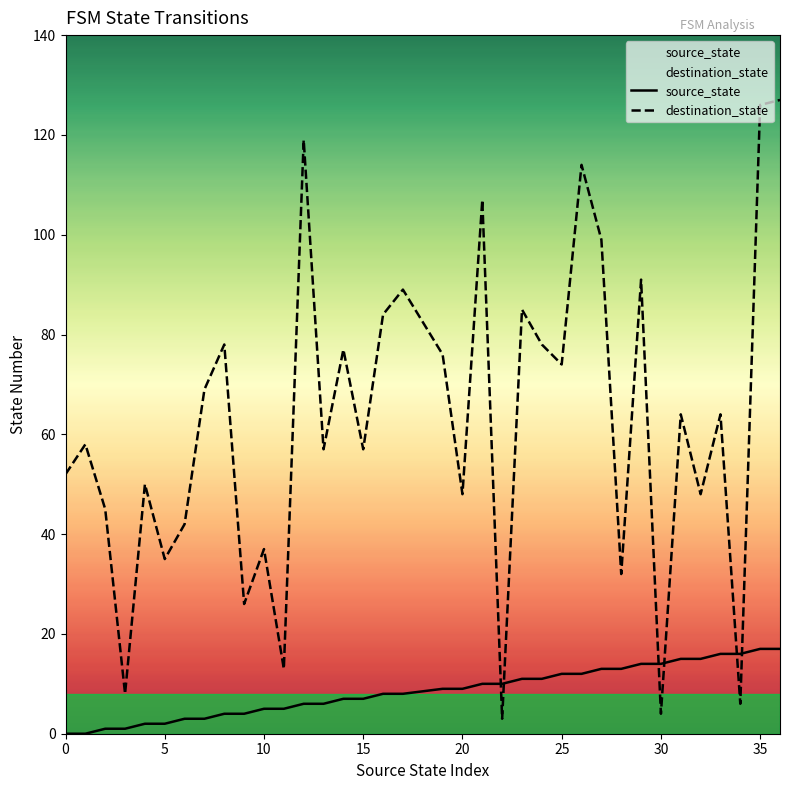

Which series has the widest spread of values?

destination_state